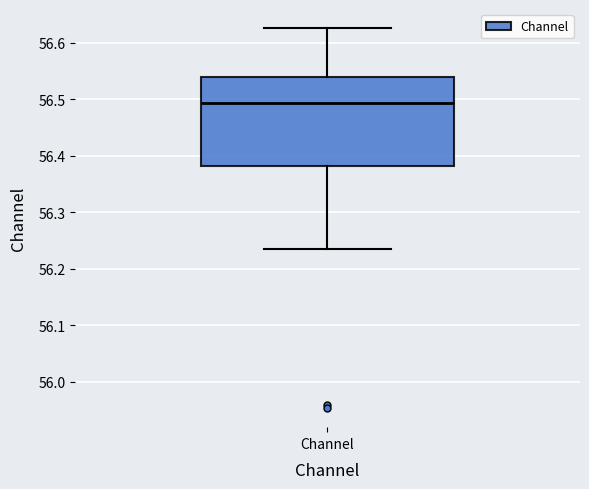

Read this box plot against the y-axis: the position of the median line, the range covered by the box, and the ends of both whiskers. The values are not printed on the chart, so give them approximately, as read against the axis.

median 56.49, box 56.38 to 56.54, whiskers 56.24 to 56.63